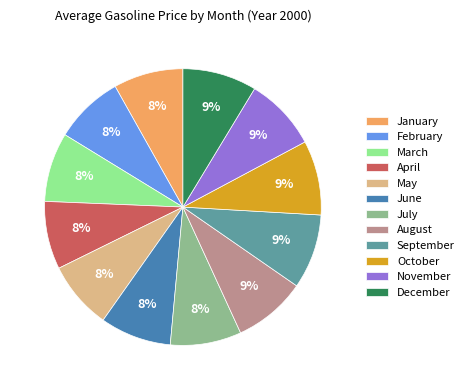

Combined, do December and April account for over 50%?

No